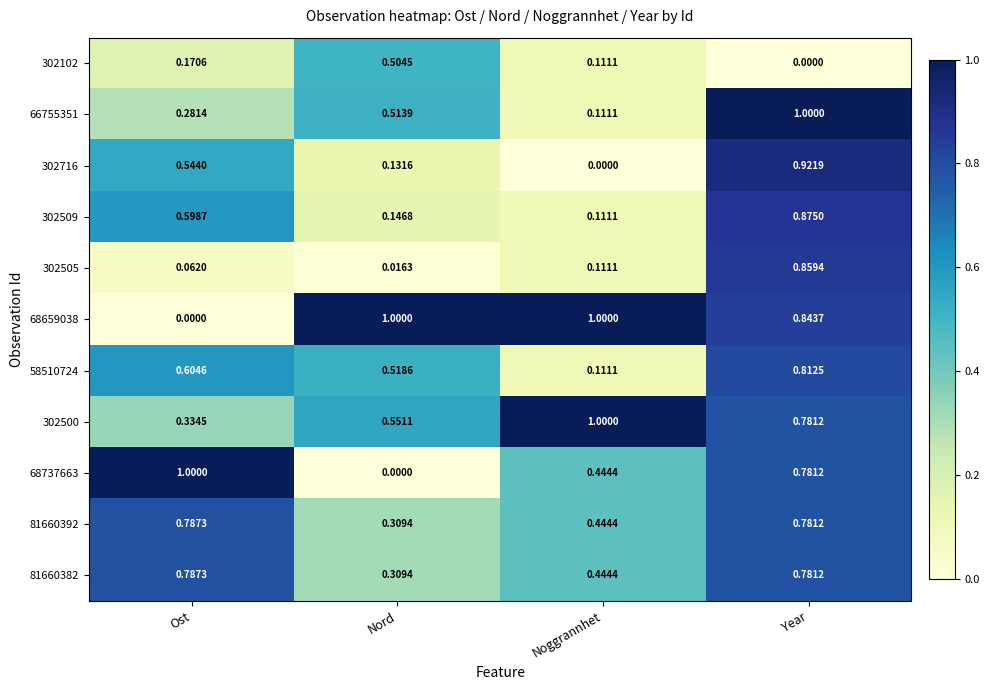

What is the total value across all series at Year?

8.4